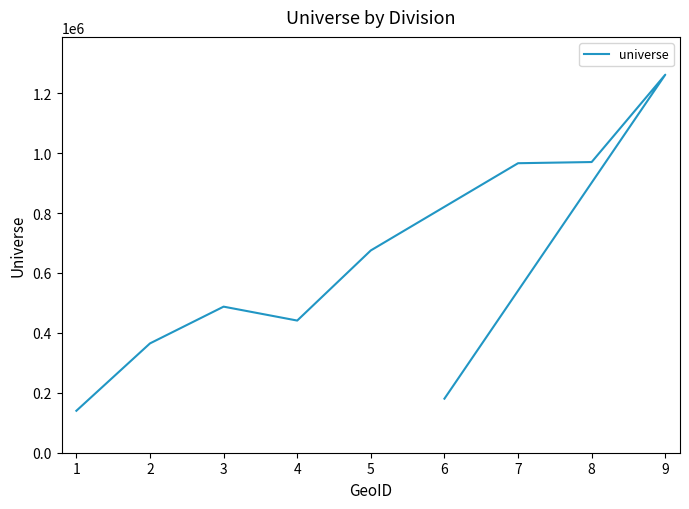

Is it true that the value at 6 is 312672?

False